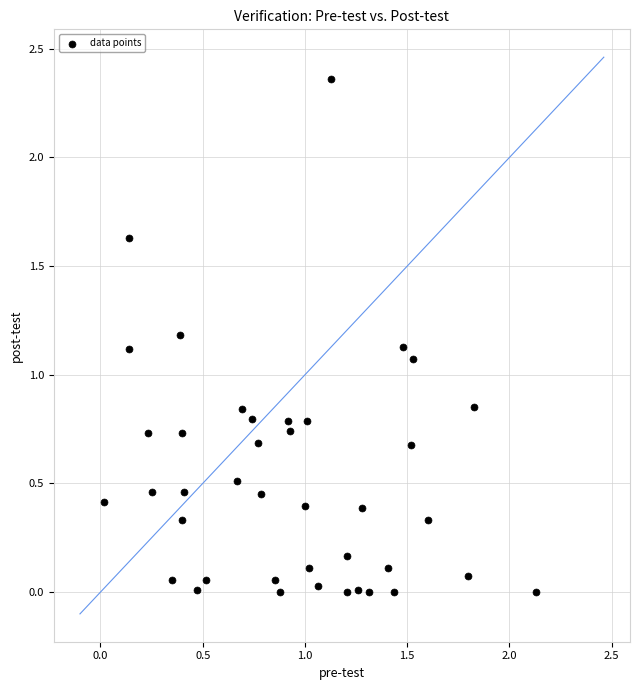

What is the range of X values (max minus min)?

2.1